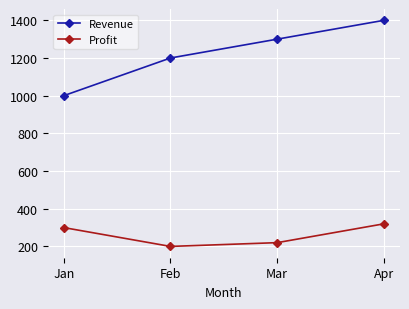

What is the spread (max minus min) of values at Jan?

700